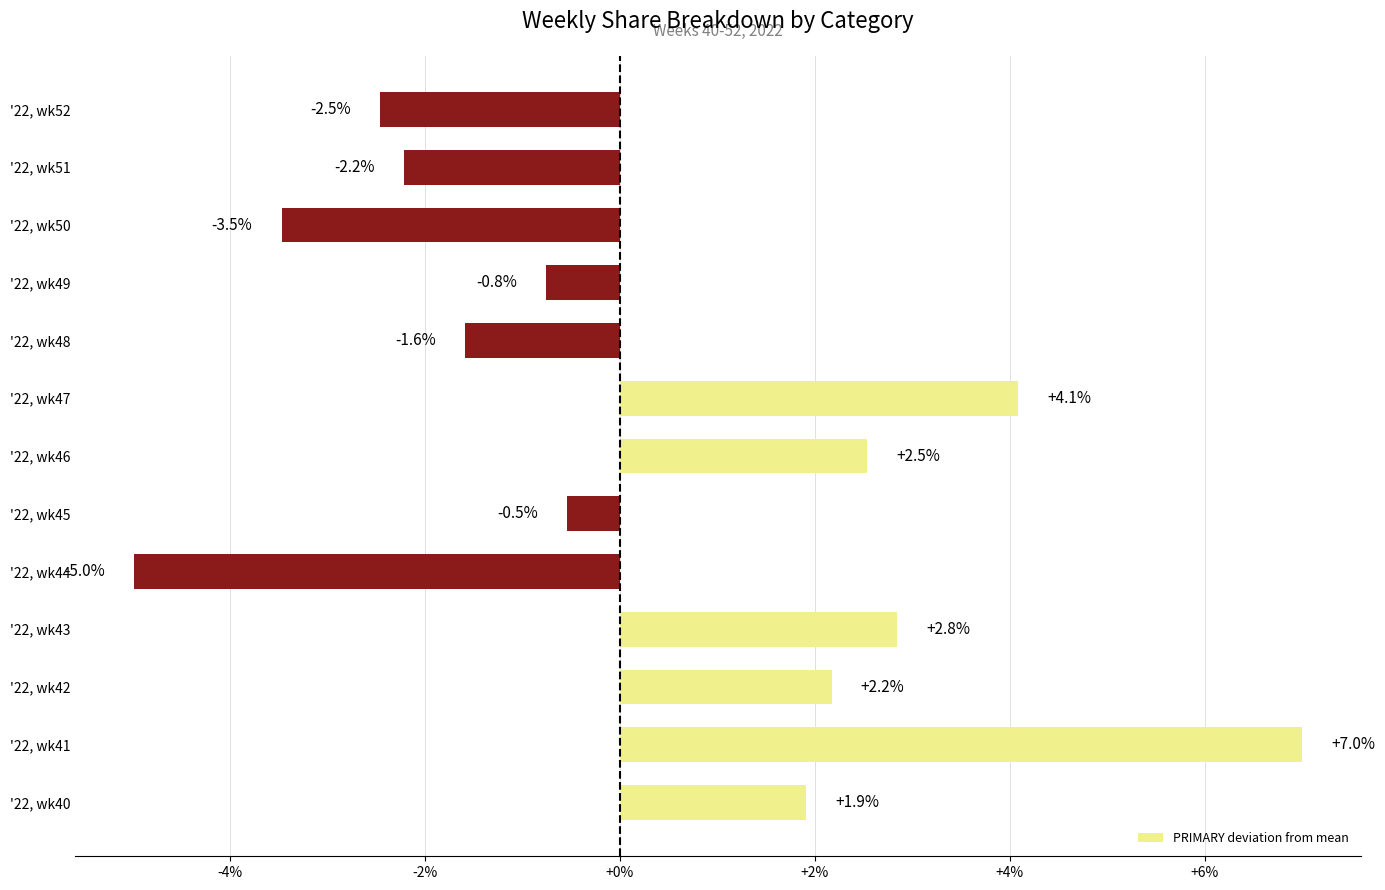

How many series are shown in this chart?

1